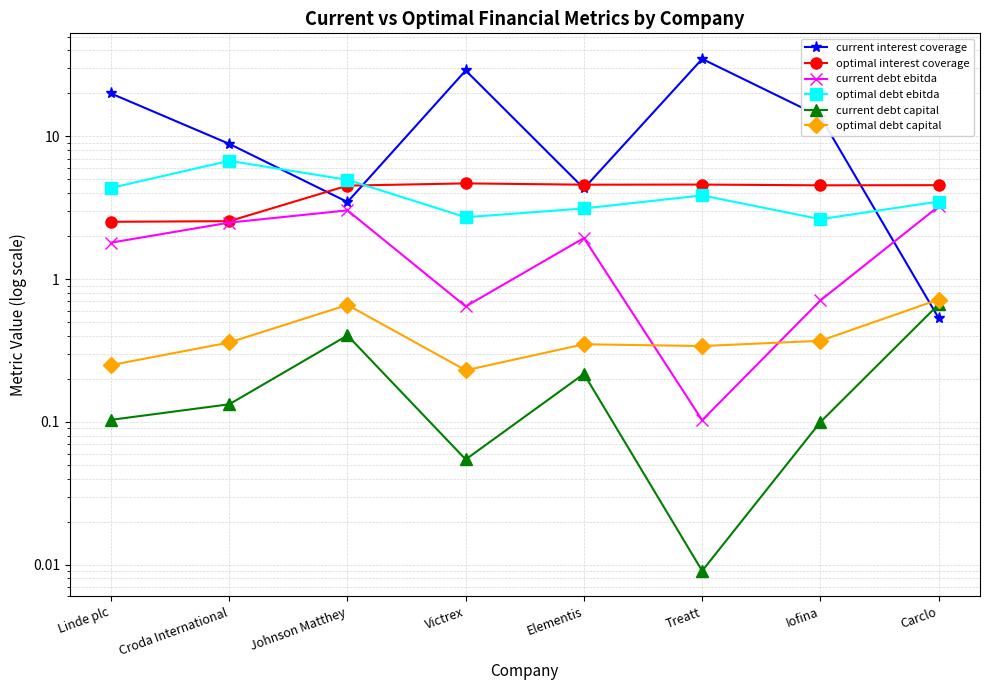

Reading right to left, transcribe all the data shown in this chart.

current interest coverage: 0.5	13.8	34.9	4.3	29.0	3.5	8.9	20.0
optimal interest coverage: 4.6	4.5	4.6	4.6	4.7	4.5	2.5	2.5
current debt ebitda: 3.2	0.7	0.1	1.9	0.6	3.0	2.5	1.8
optimal debt ebitda: 3.5	2.6	3.9	3.1	2.7	5.0	6.7	4.4
current debt capital: 0.7	0.1	0.0	0.2	0.1	0.4	0.1	0.1
optimal debt capital: 0.7	0.4	0.3	0.3	0.2	0.7	0.4	0.2